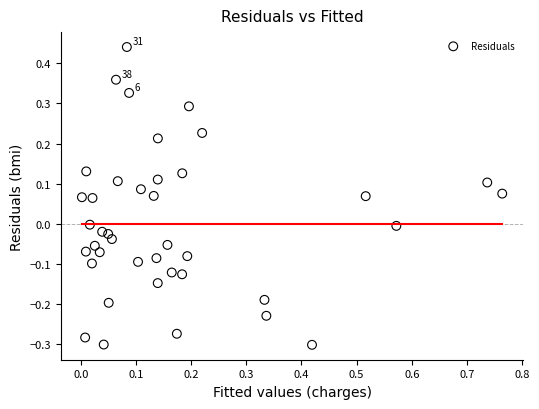

What is the range of X values (max minus min)?

0.8